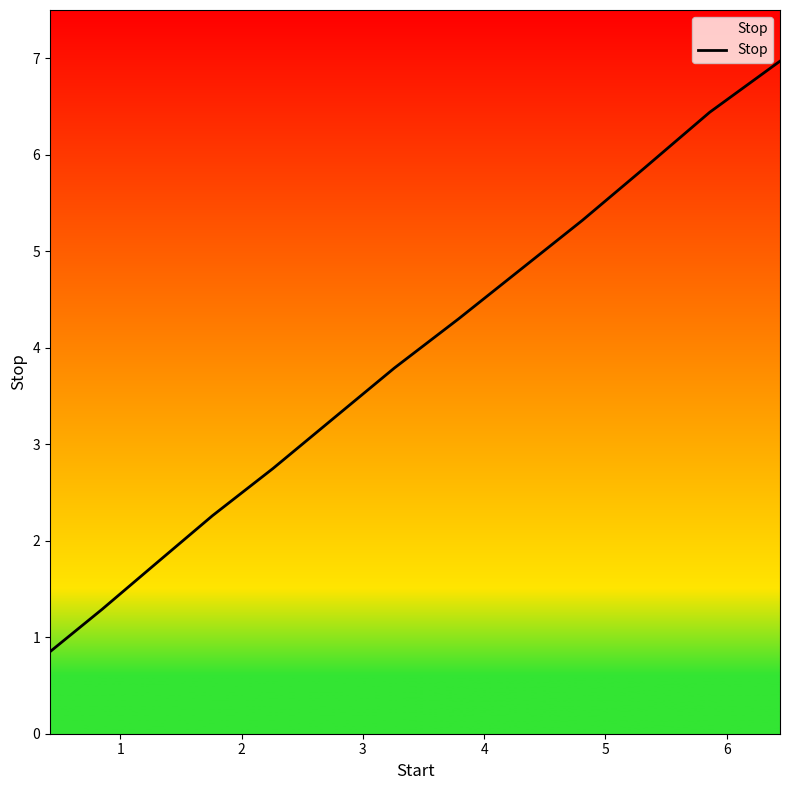

What is the sum of all values?

49.7